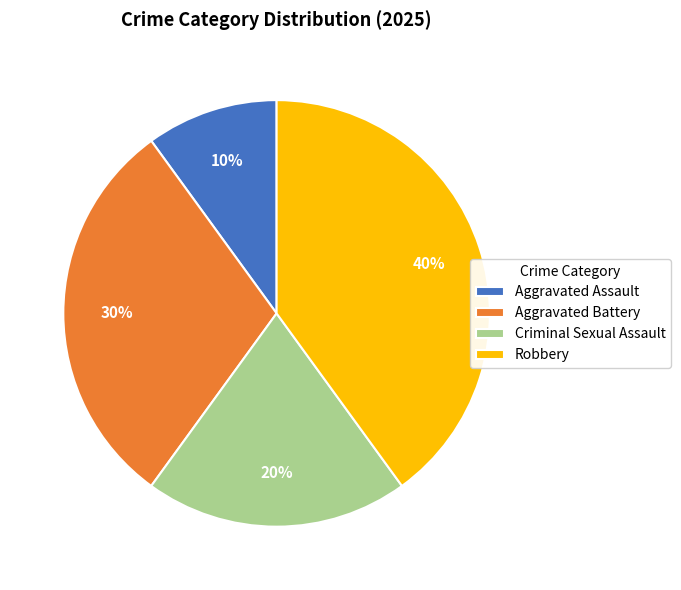

To the nearest percent, what is the average slice percentage?

25%